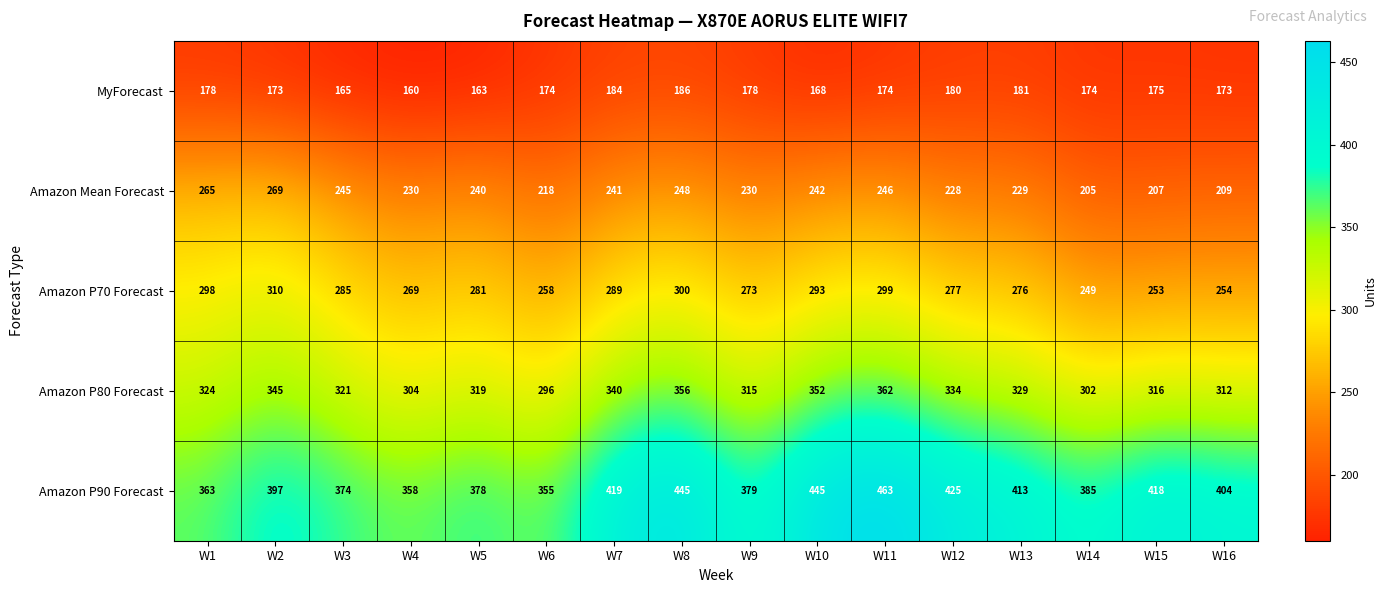

Rank the series by their average value, from lowest to highest.

MyForecast, Amazon Mean Forecast, Amazon P70 Forecast, Amazon P80 Forecast, Amazon P90 Forecast